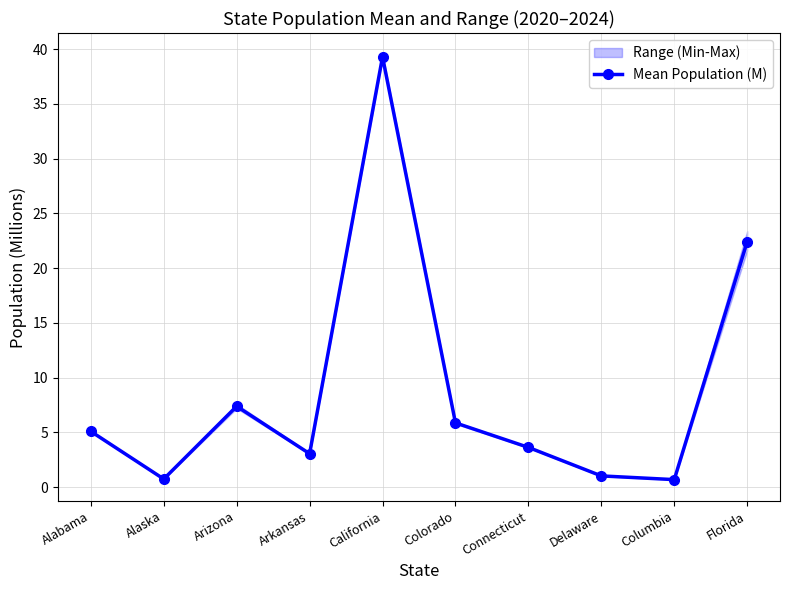

True or false: the data has more than 1 interior local peaks.

True